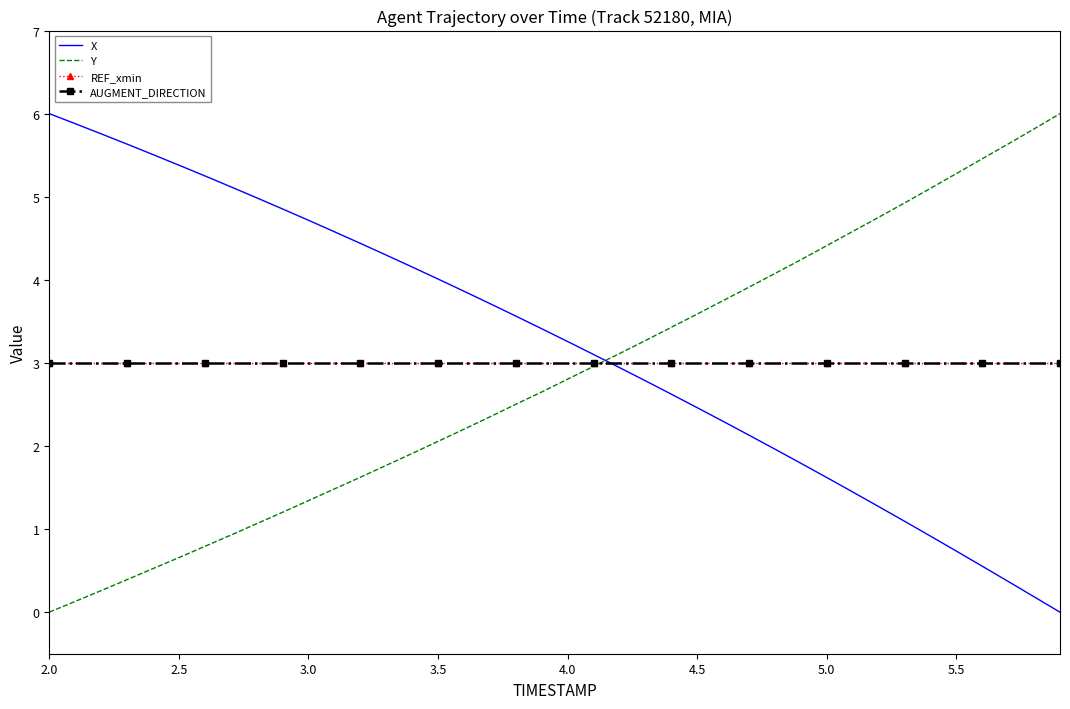

List the series in order of their peak value, highest first.

X, Y, REF_xmin, AUGMENT_DIRECTION